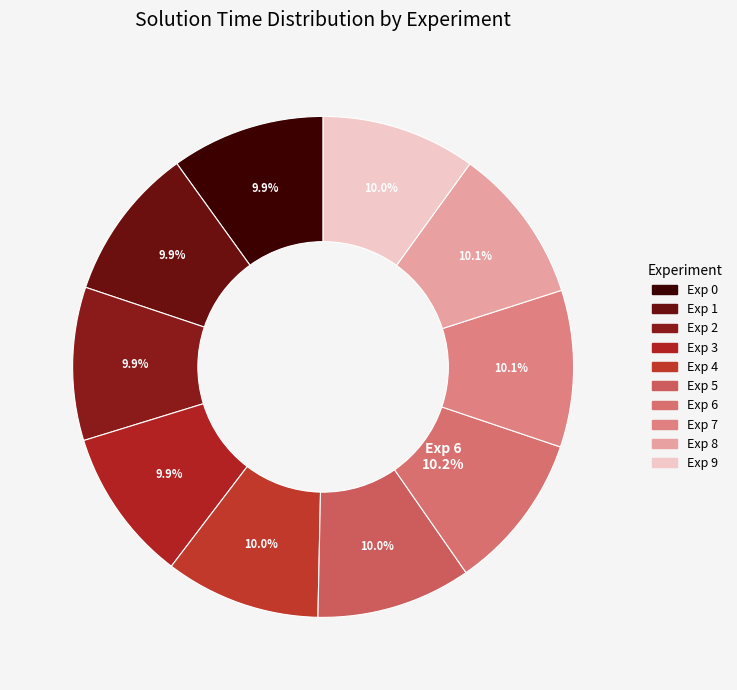

How many segments does this pie chart have?

10